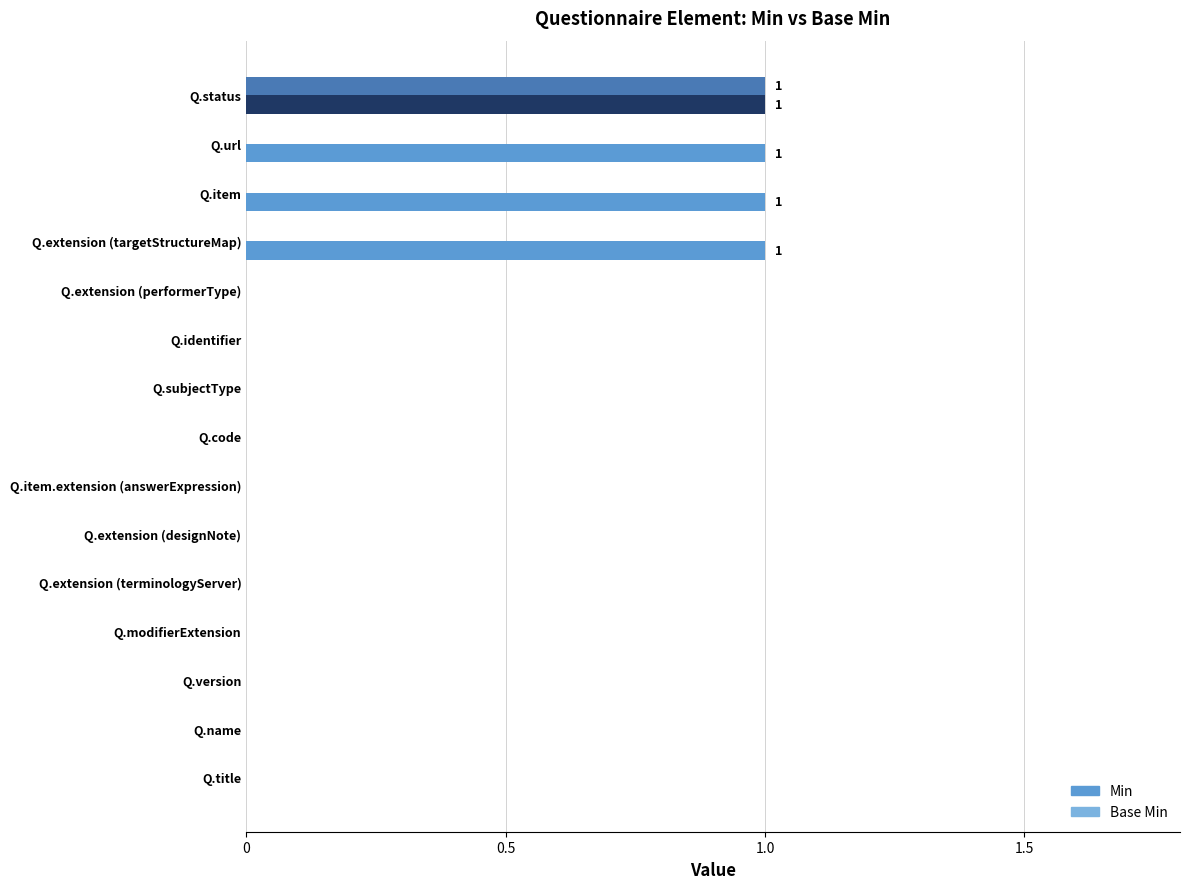

At which category is the sum across all series the highest?

Q.status